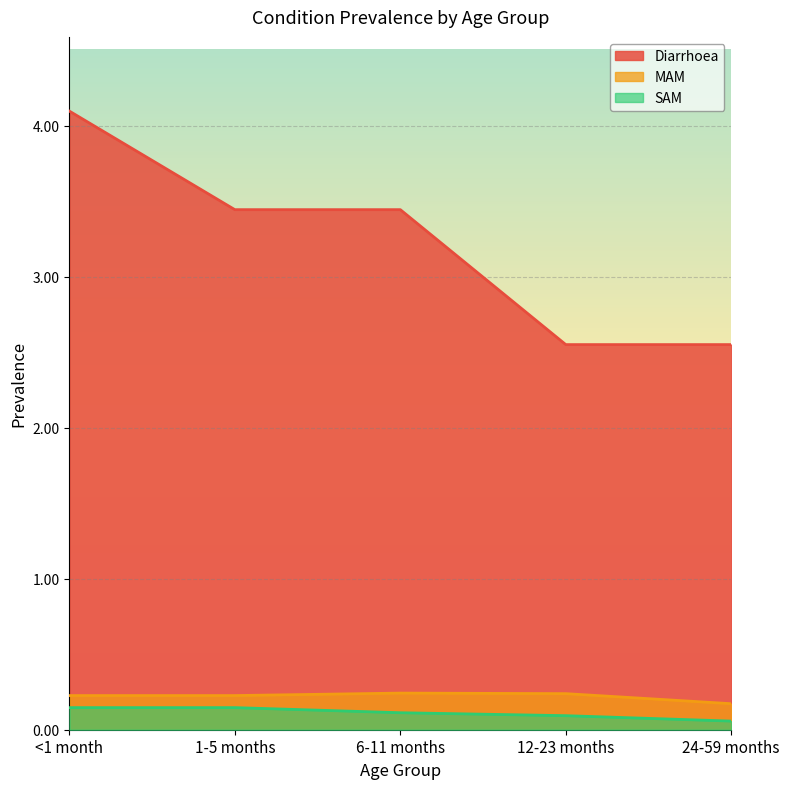

Which category has the highest value in the MAM series?

6-11 months